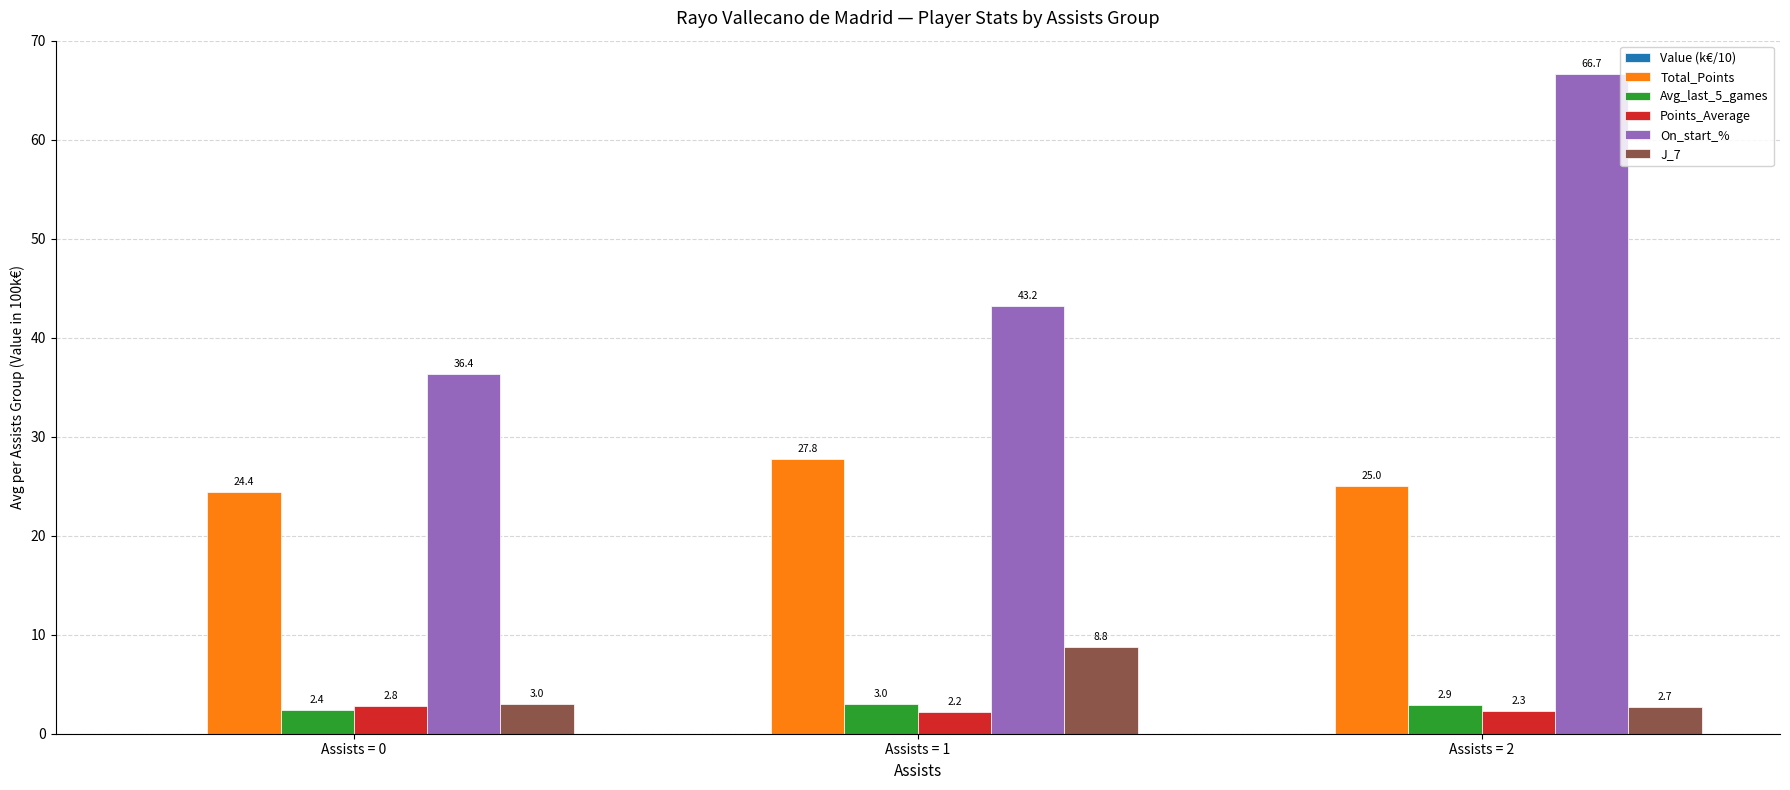

At how many categories does at least one series exceed 7?

3